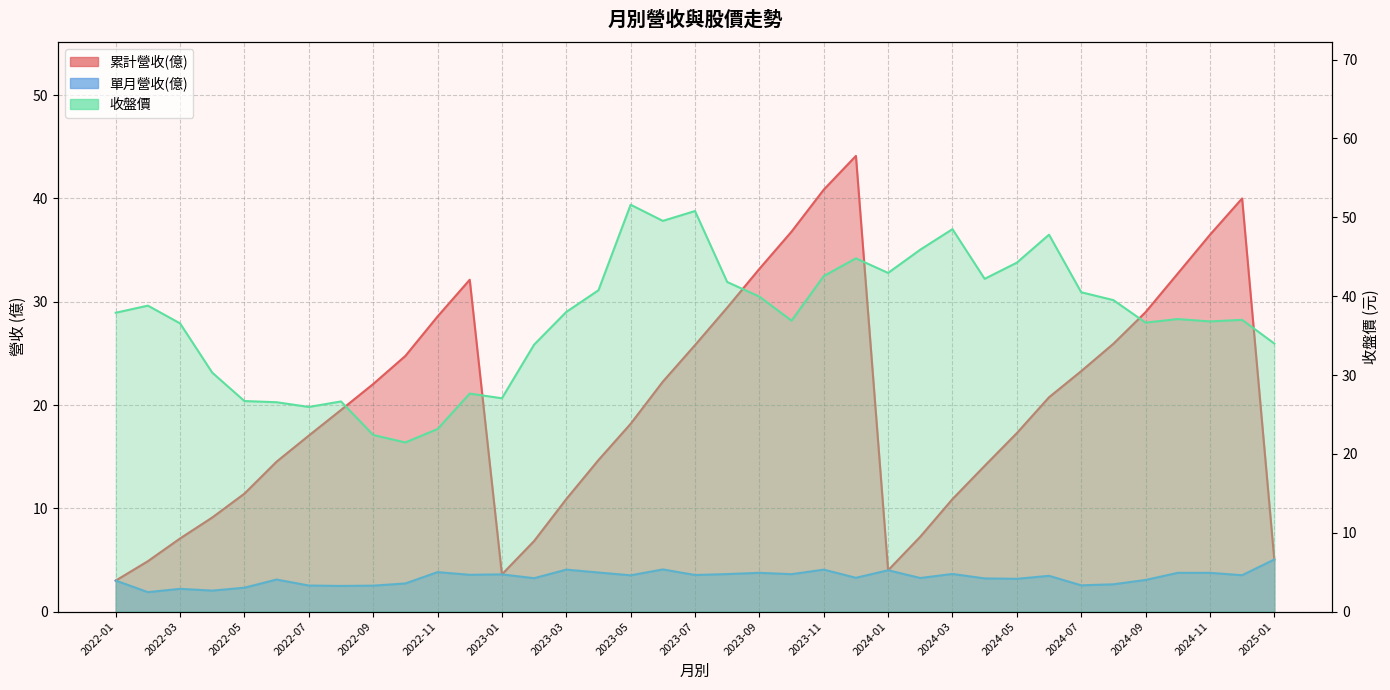

What is the difference between the second highest and second lowest values in the 收盤價 series?

28.4